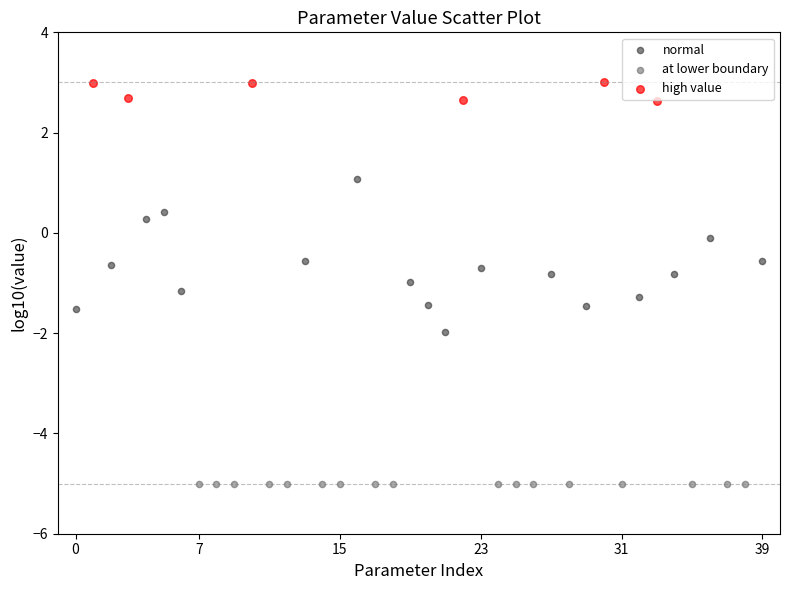

Which series reaches the maximum Y coordinate?

high value